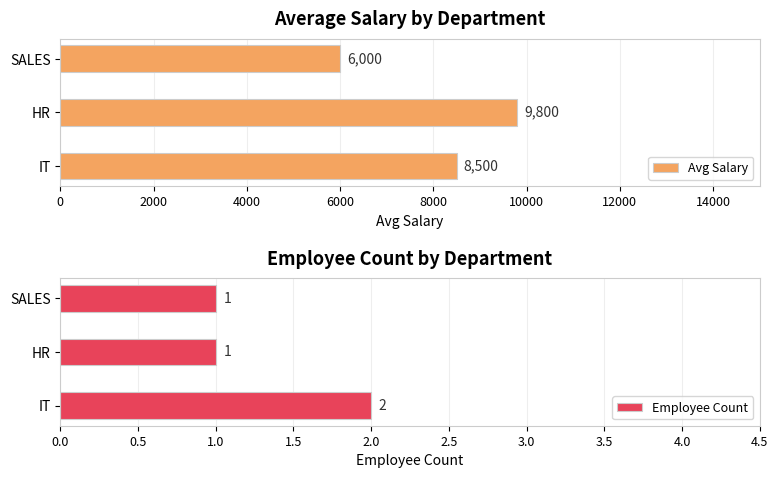

Which series has the largest total across all categories?

Avg Salary